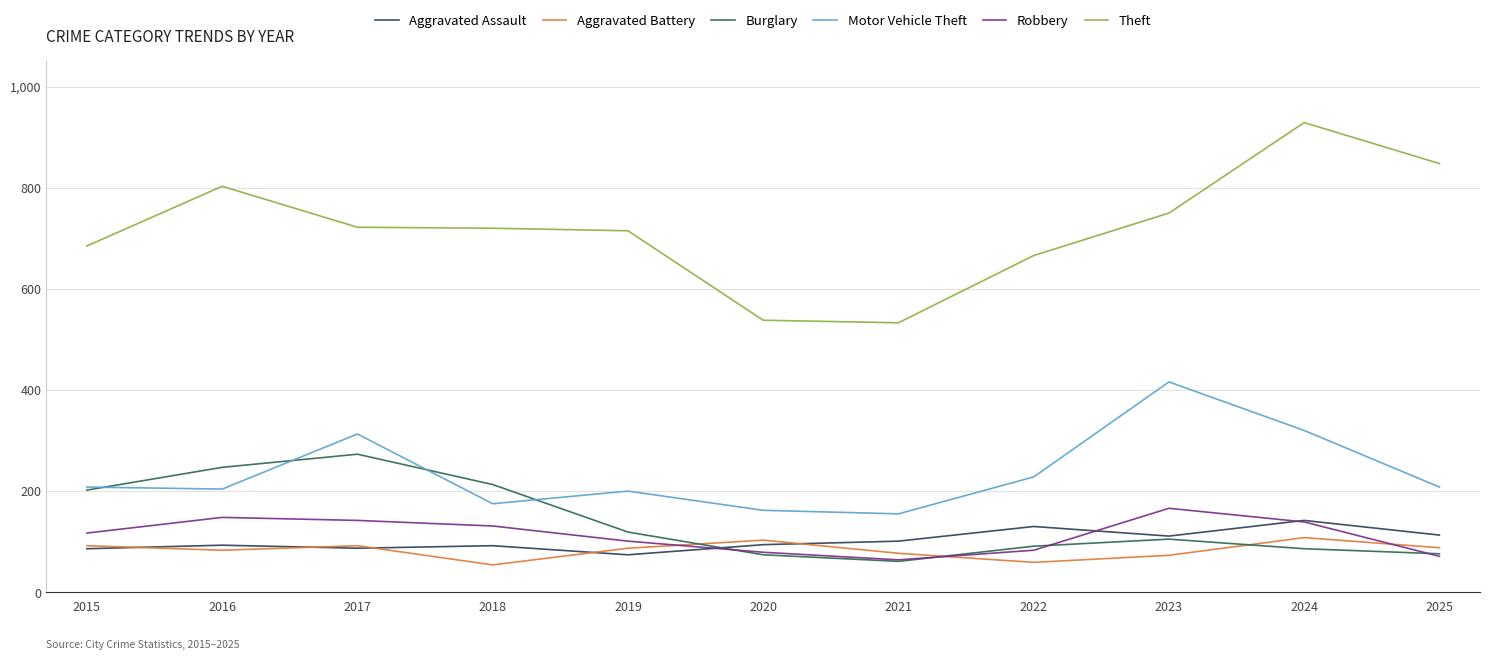

What is the sum of the Aggravated Battery values at 2024 and 2017?

200